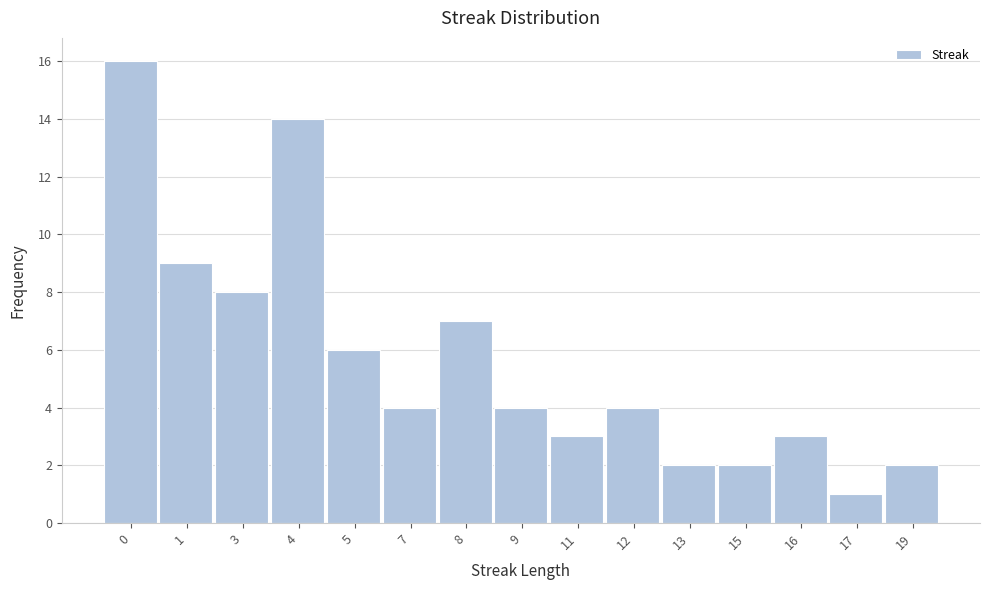

Reading left to right, transcribe all the data shown in this chart.

0=16	1=9	3=8	4=14	5=6	7=4	8=7	9=4	11=3	12=4	13=2	15=2	16=3	17=1	19=2